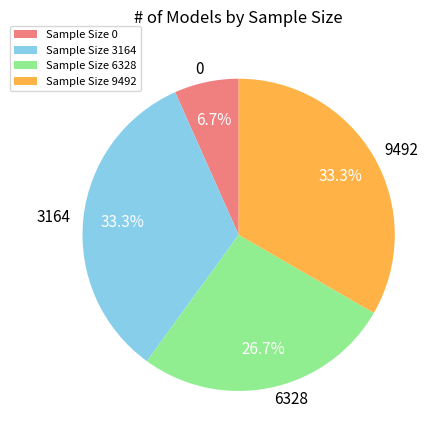

Does any single category account for the majority?

No